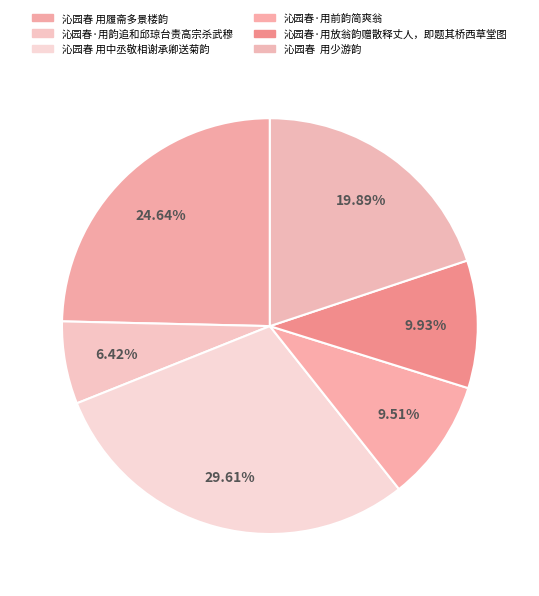

The 沁园春·用前韵简爽翁 slice represents 24% of the pie. True or false?

False